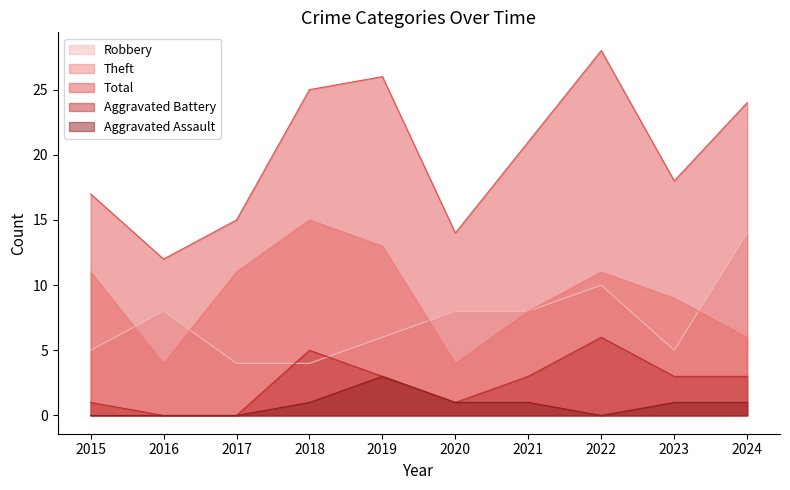

Reading right to left, list all the values displayed in this chart.

Robbery: 14	5	10	8	8	6	4	4	8	5
Theft: 6	9	11	8	4	13	15	11	4	11
Total: 24	18	28	21	14	26	25	15	12	17
Aggravated Battery: 3	3	6	3	1	3	5	0	0	1
Aggravated Assault: 1	1	0	1	1	3	1	0	0	0